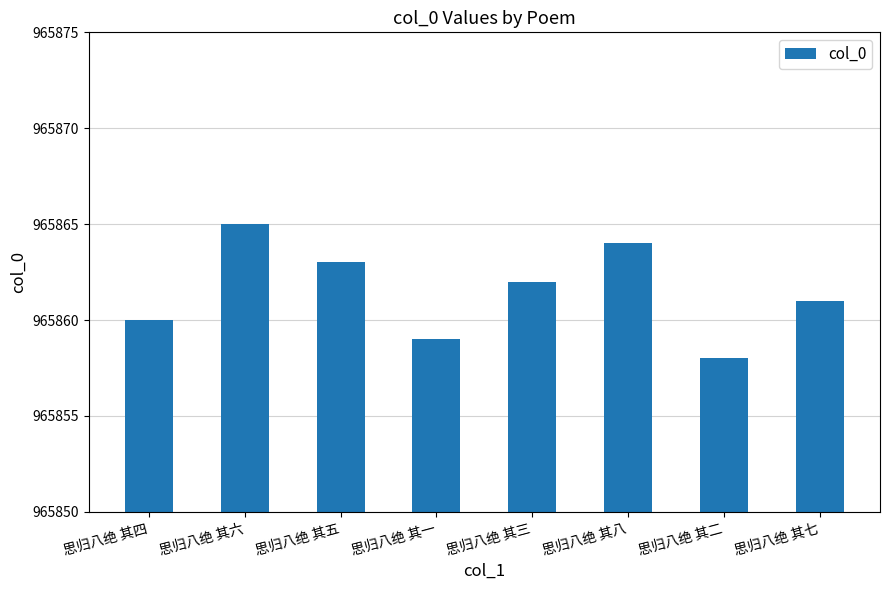

How many distinct data groups are displayed?

1